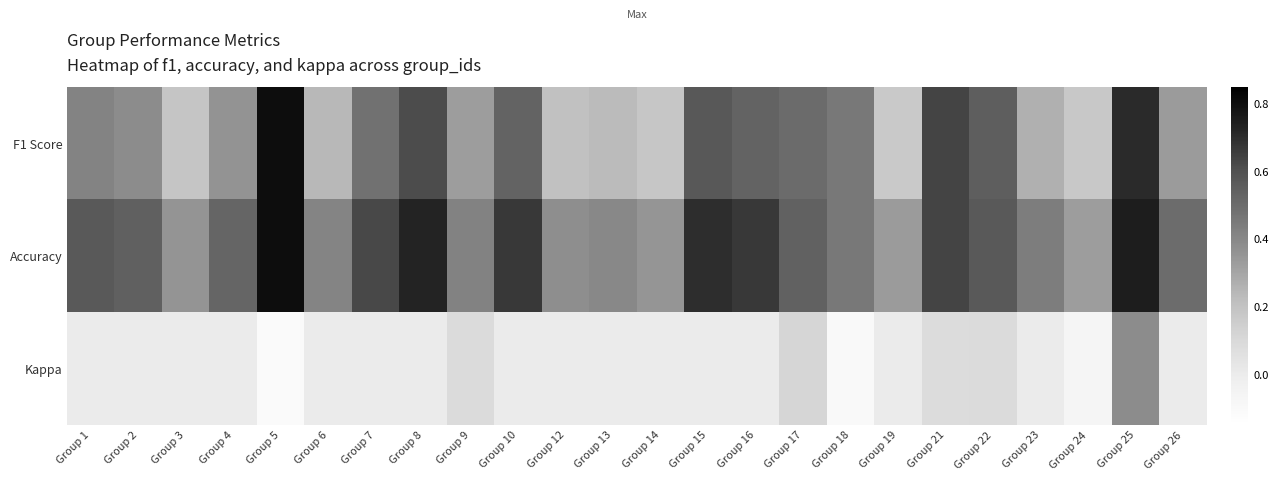

Which series has the widest spread of values?

F1 Score